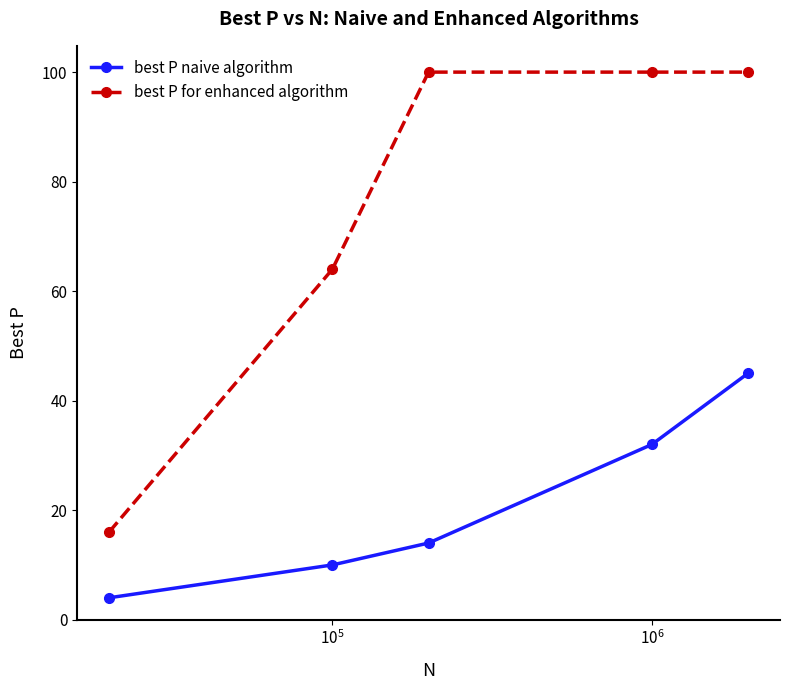

List the series in order of their overall mean, lowest first.

best P naive algorithm, best P for enhanced algorithm